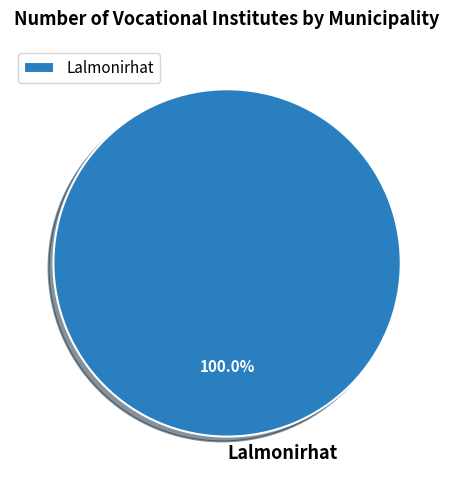

Rank the categories by value from lowest to highest.

Lalmonirhat